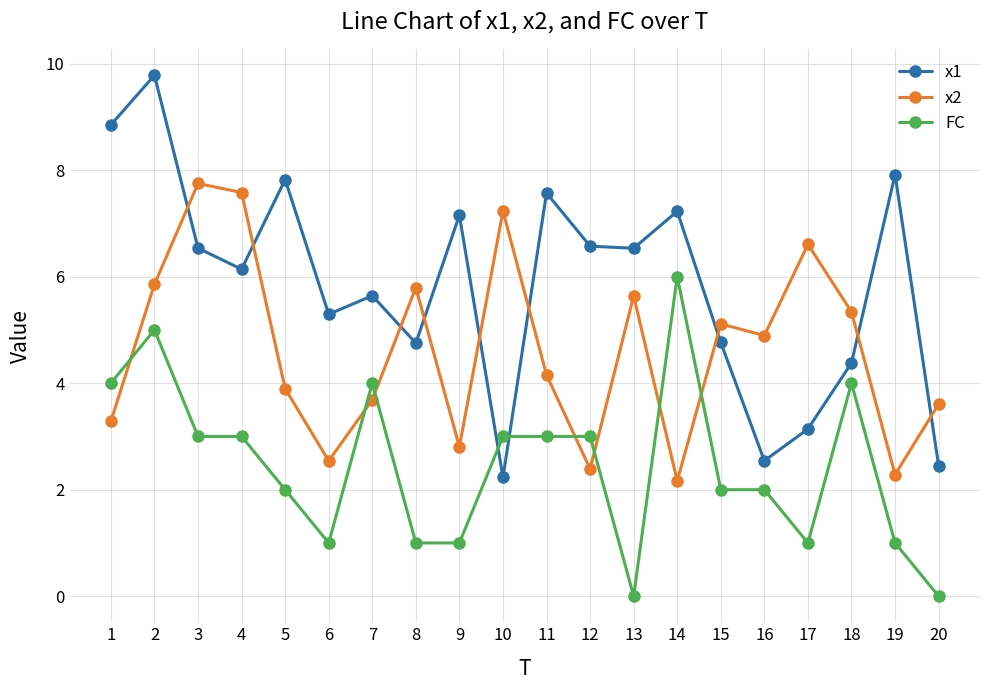

Does the chart display data point markers on the line(s)?

Yes